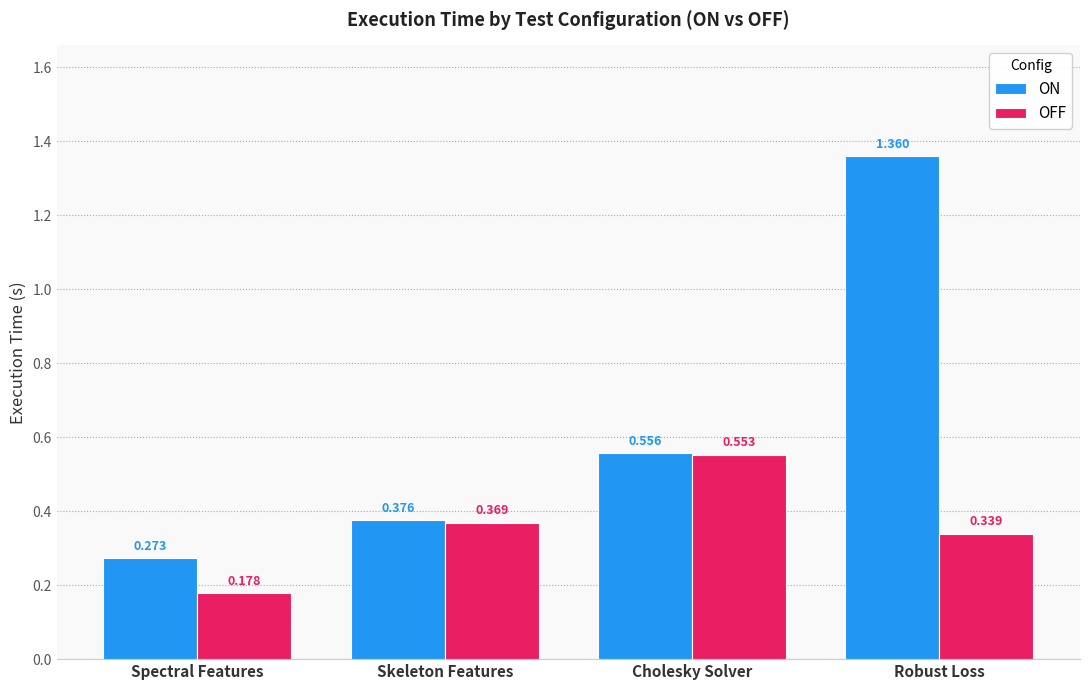

At which label does OFF reach its minimum?

Spectral Features